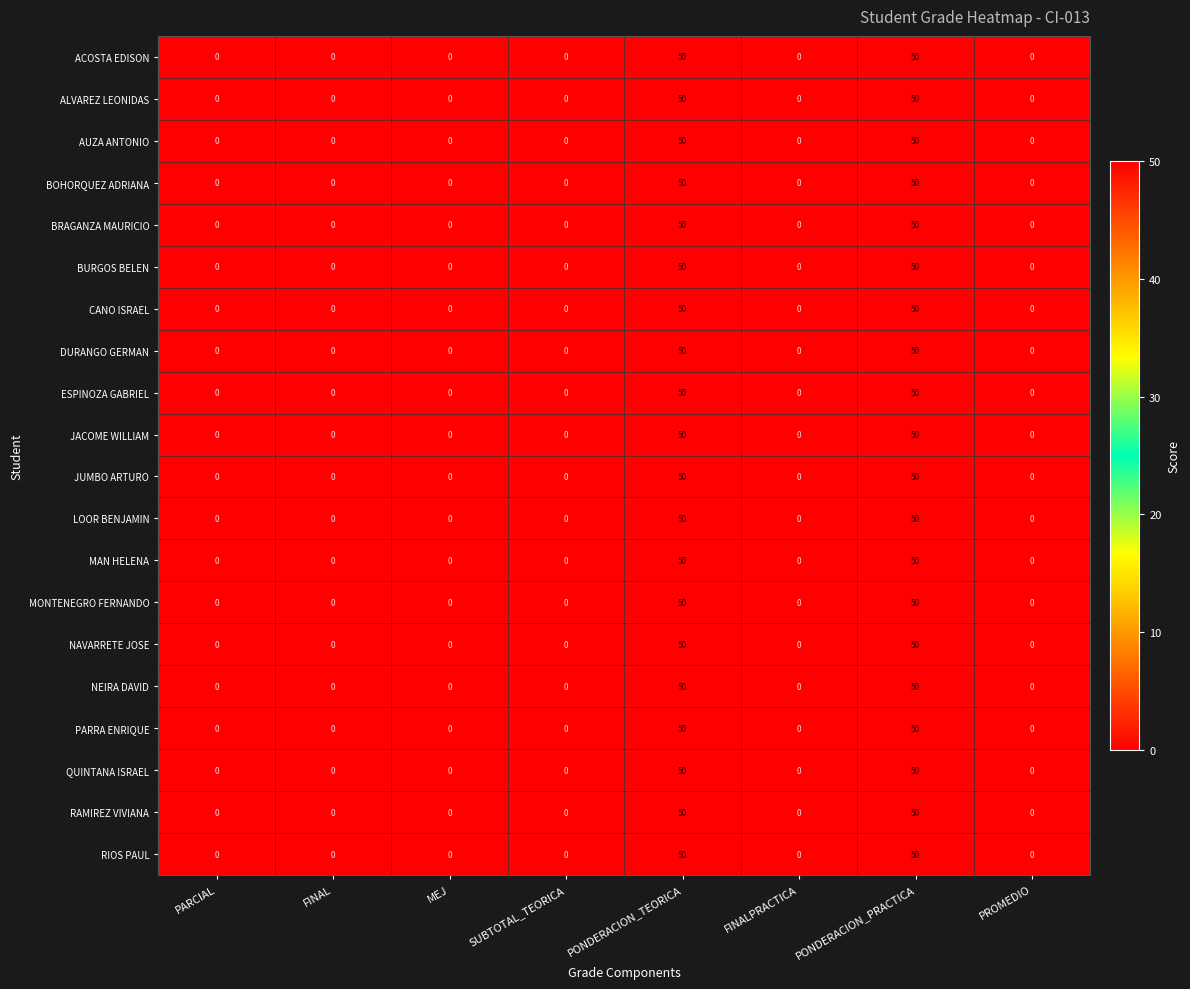

True or false: BURGOS BELEN has a value of 0 at FINALPRACTICA.

True